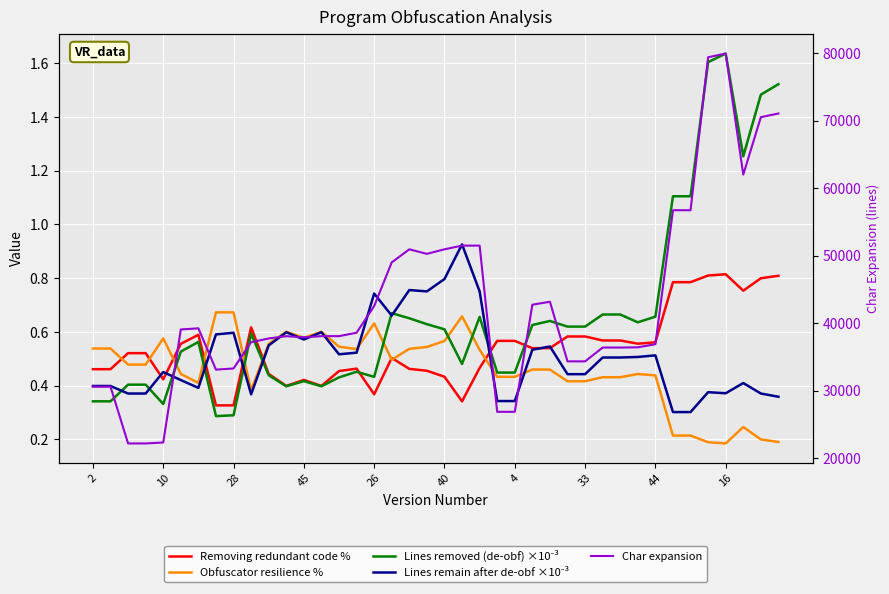

Which has a higher value, 13 or 4?

4